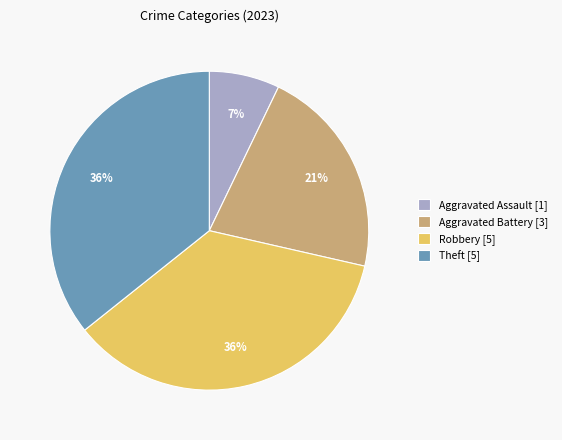

The Robbery [5] slice represents 36% of the pie. True or false?

True